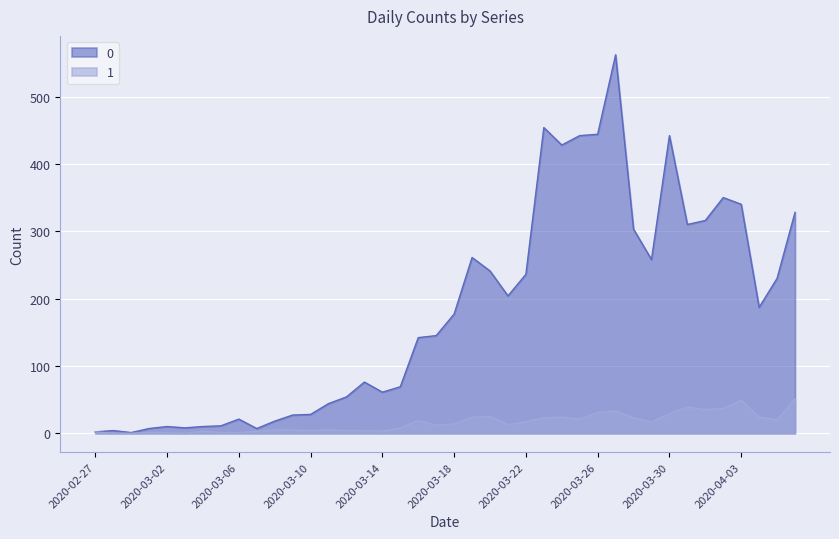

What is the approximate value of 0 at 2020-03-22, to the nearest 50?

250